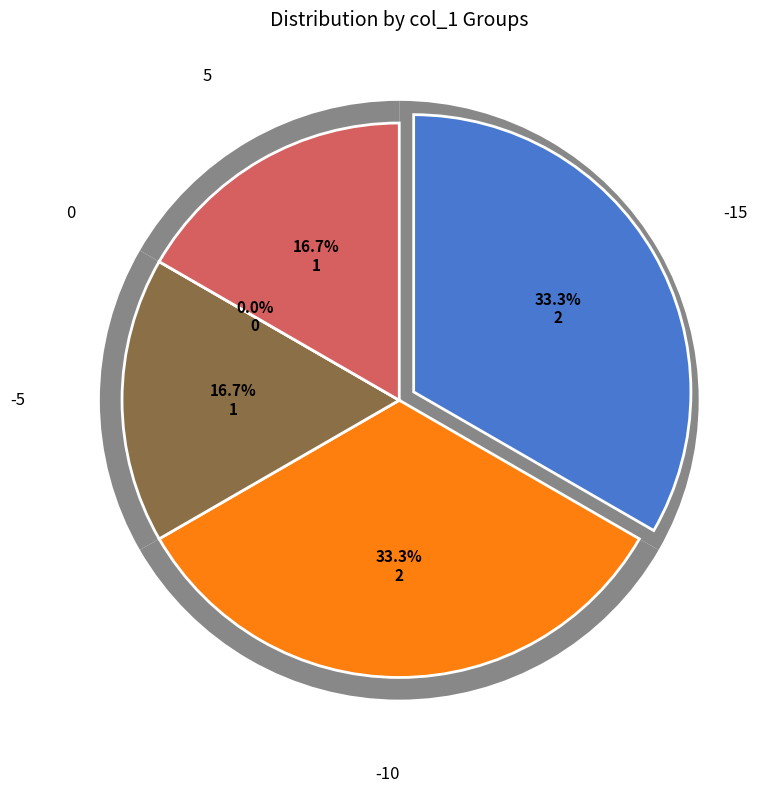

To the nearest percent, what is the difference between the largest and smallest slice percentages?

33%